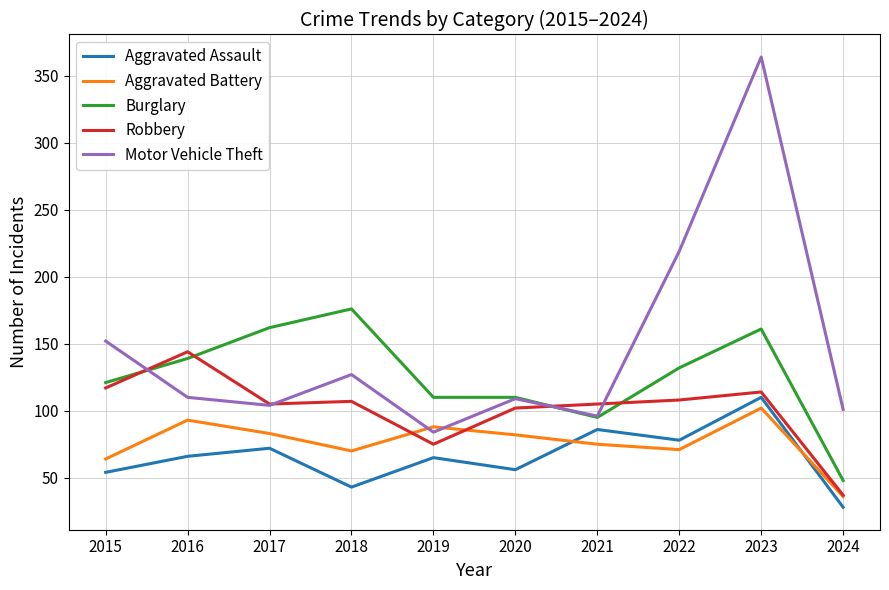

True or false: Aggravated Battery has more than 0 interior local peaks.

True